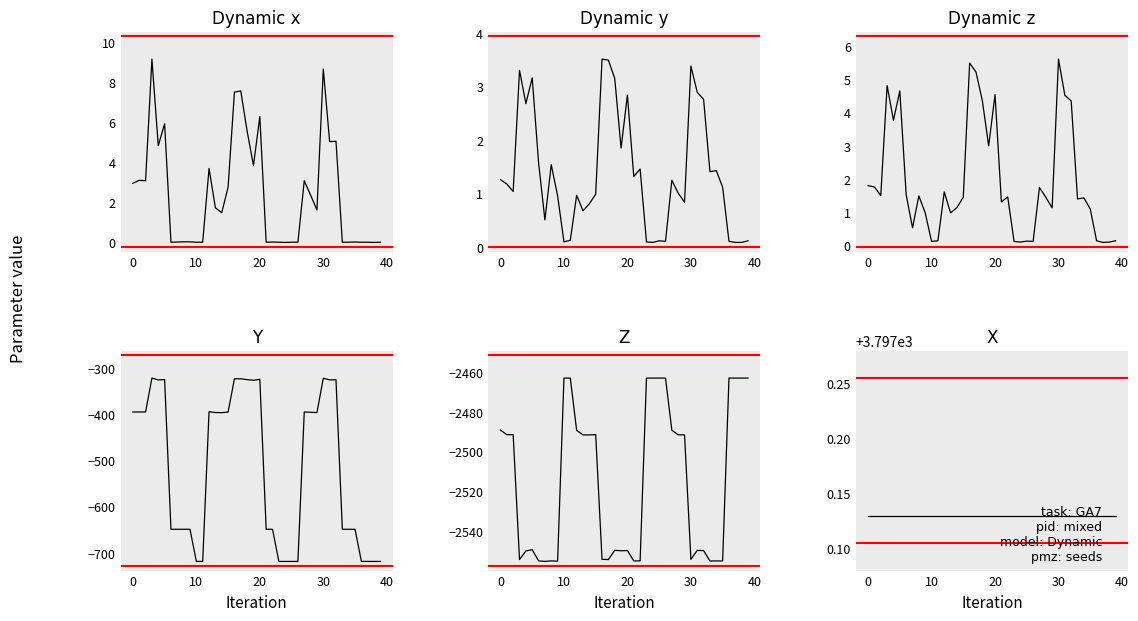

Is it true that Z equals -3397.5 at 24?

False